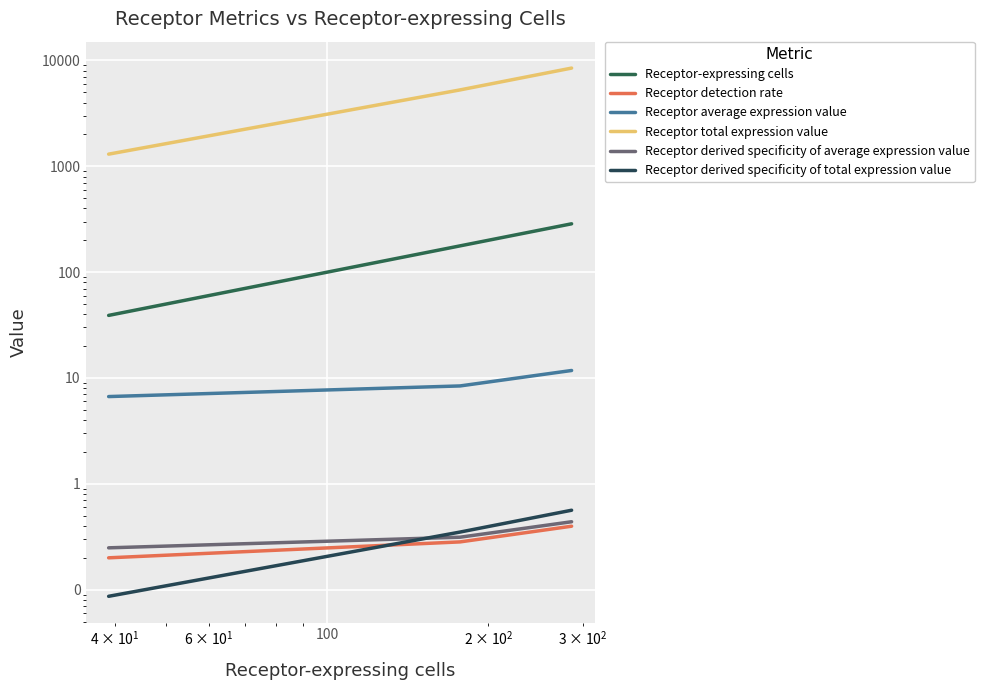

What is the lowest value of the Receptor detection rate series?

0.2